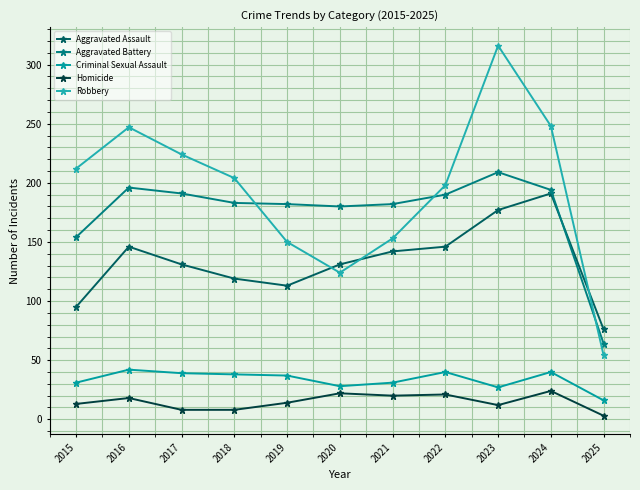

How many lines are shown in the chart?

5